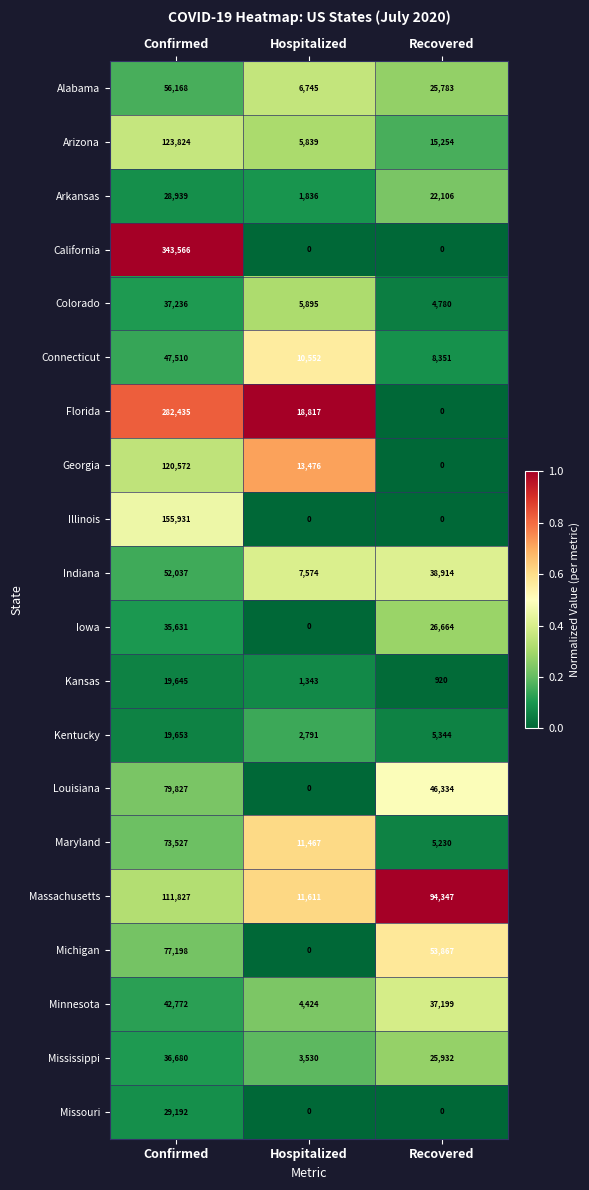

What is the lowest value of the Arkansas series?

1836